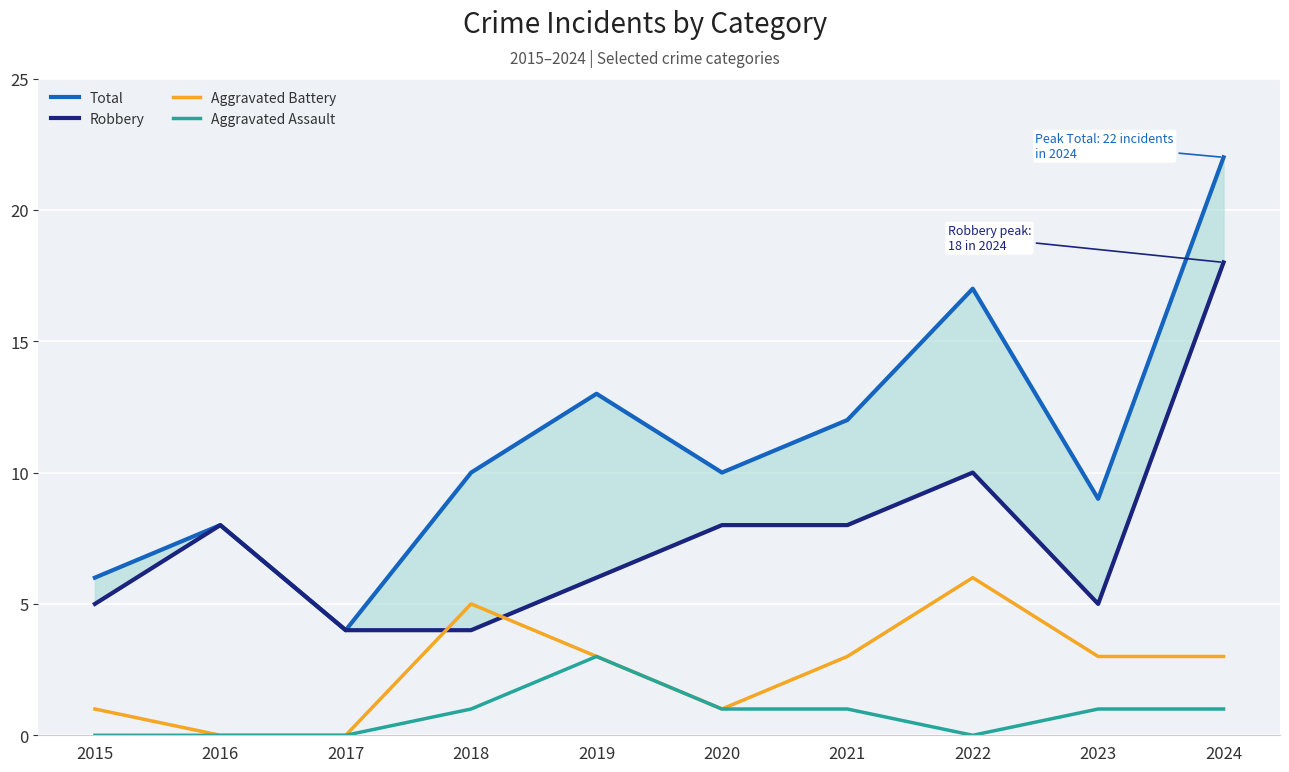

True or false: Aggravated Assault has more than 1 interior local peaks.

False